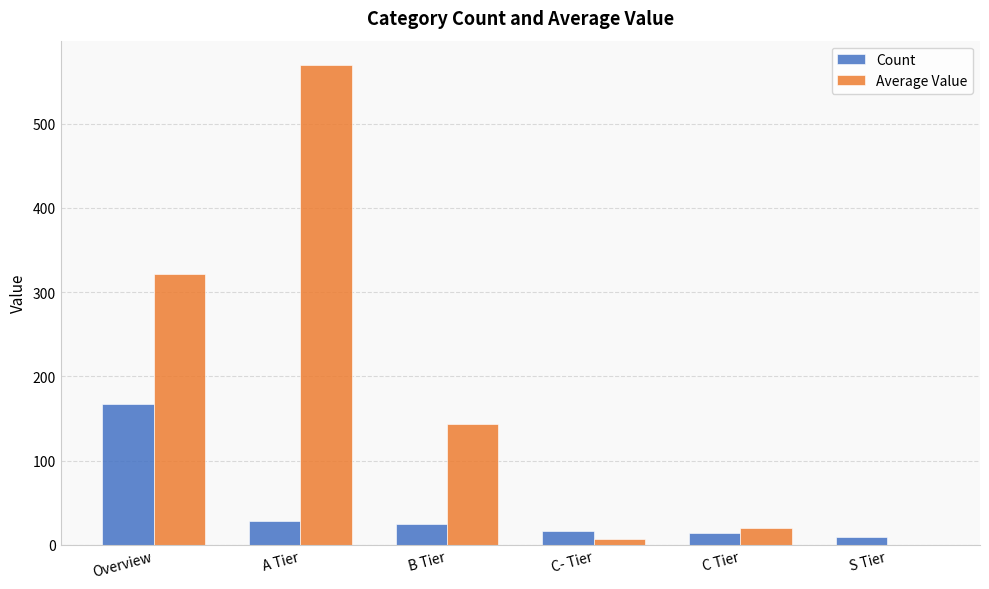

Is it true that Average Value equals 143.8 at B Tier?

True